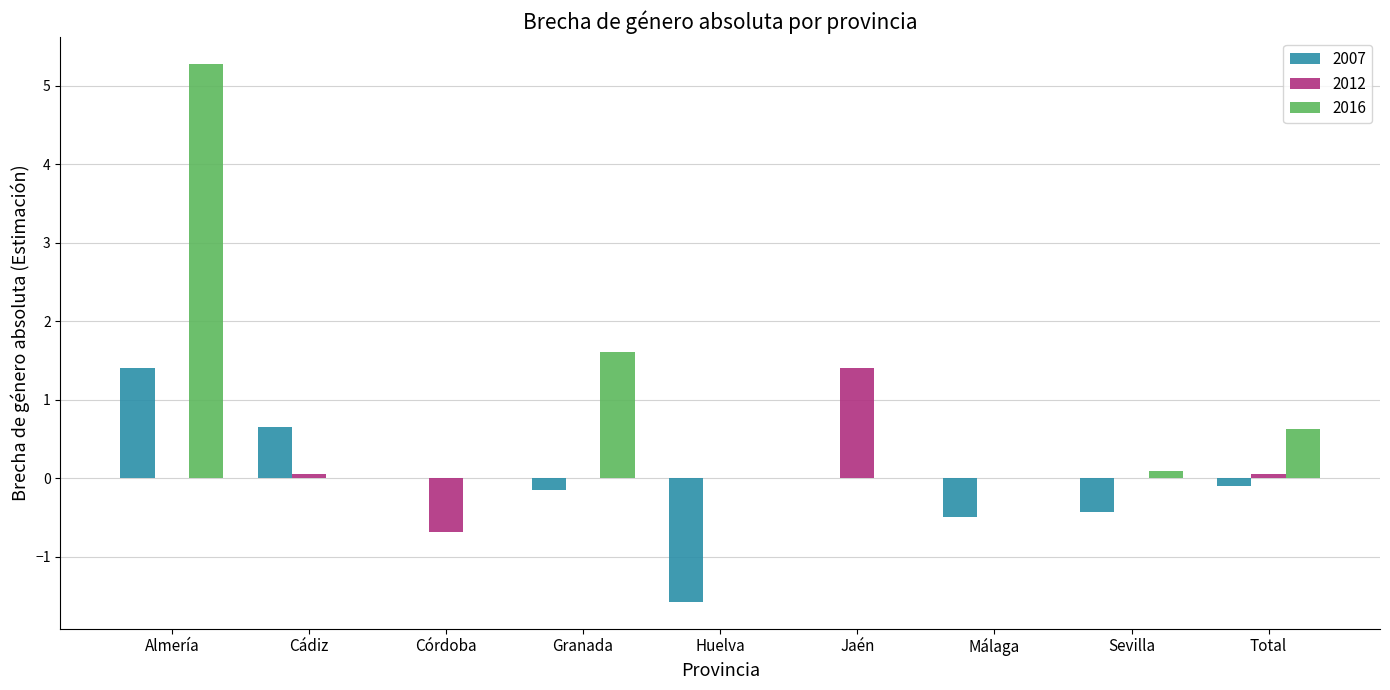

What is the spread (max minus min) of values at Jaén?

1.4